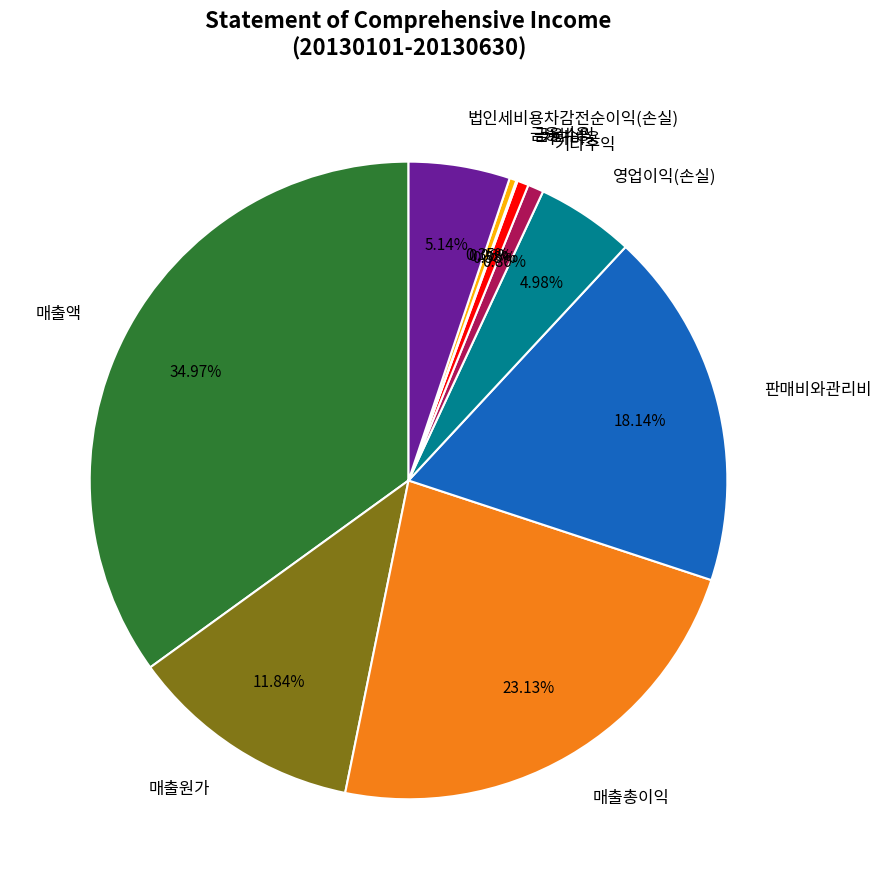

Does 기타비용 account for over 50% of the chart?

No